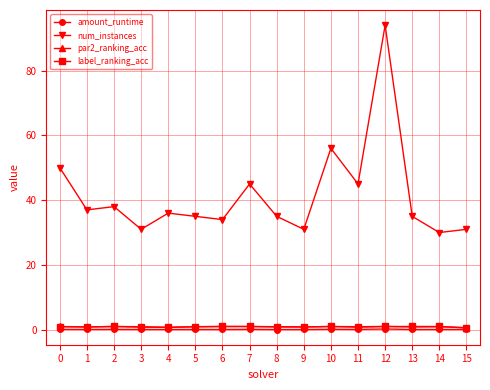

Is the value of par2_ranking_acc at 3 greater than the value of num_instances at 0?

No